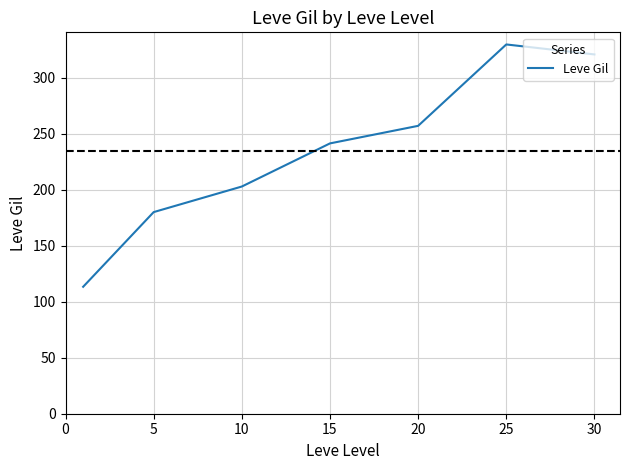

What is the difference between the maximum and minimum values?

216.3